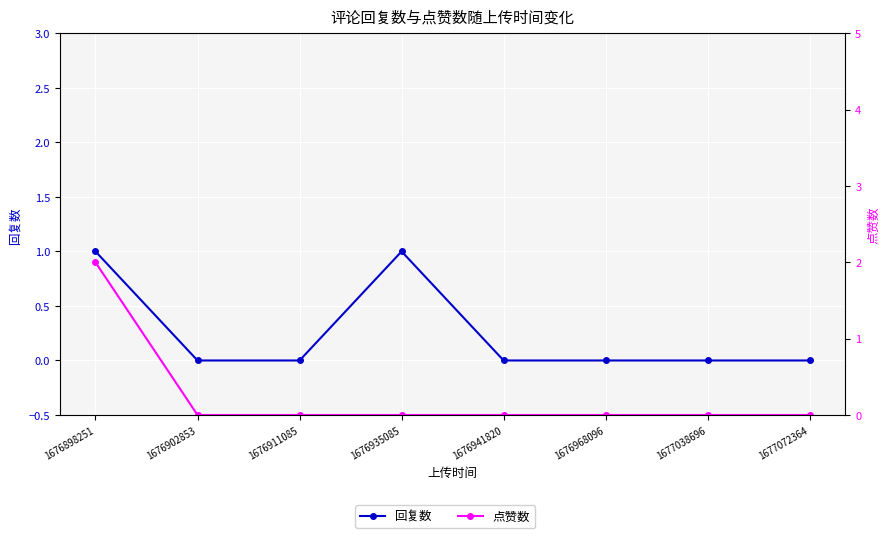

True or false: 回复数 has a value of 0 at 1677038696.

True